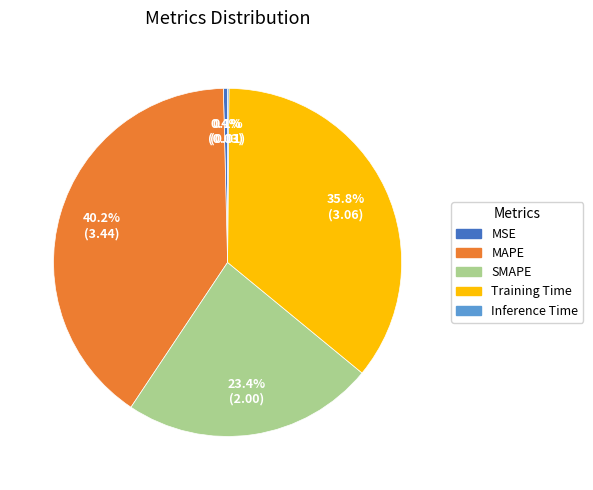

Approximately how many times larger is the value at MAPE compared to Training Time?

1.1